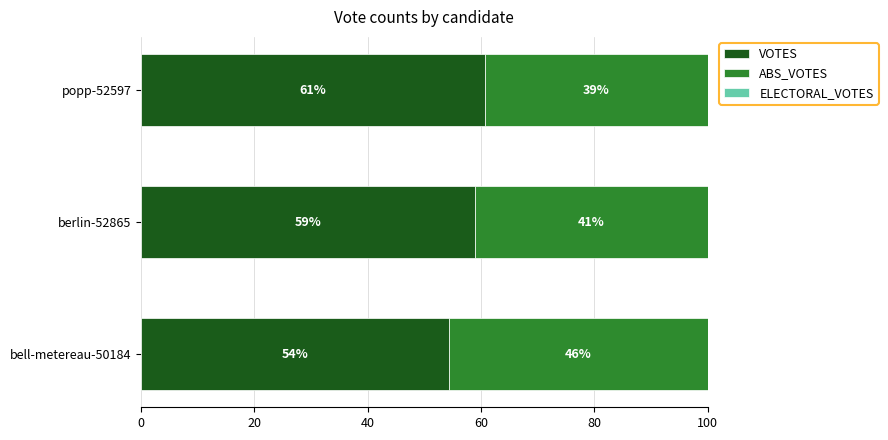

What is the total value across all series at berlin-52865?

100.0